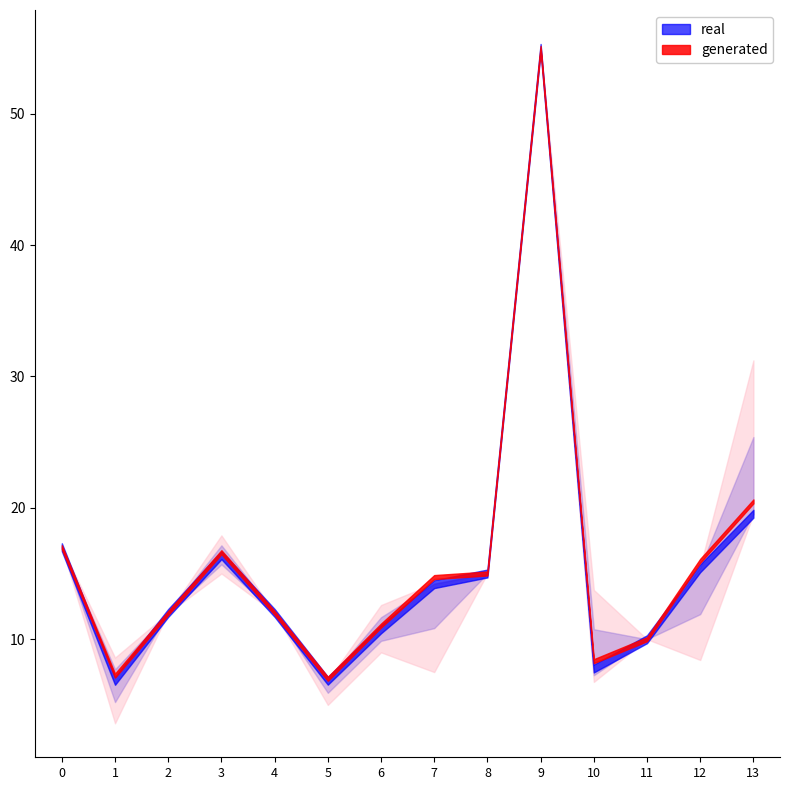

Is it true that Min. time (m) equals 29.5 at Жидкий заменитель сахара?

False